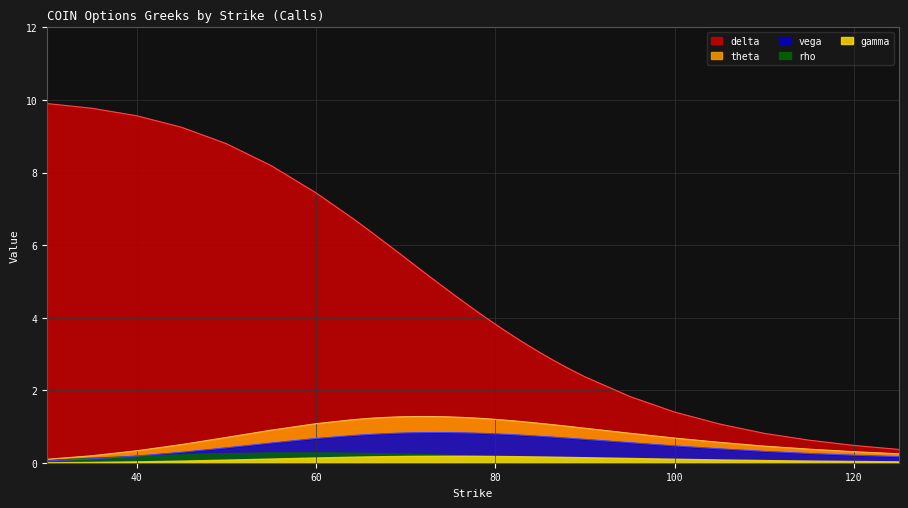

What is the spread (max minus min) of values at 80?

3.6